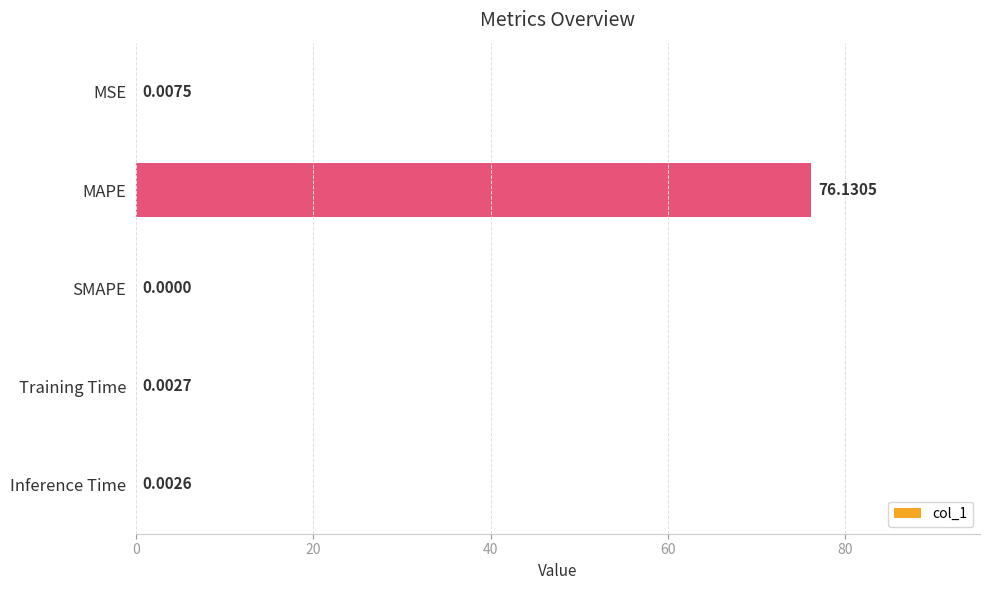

Which category has the highest value across all series?

MAPE